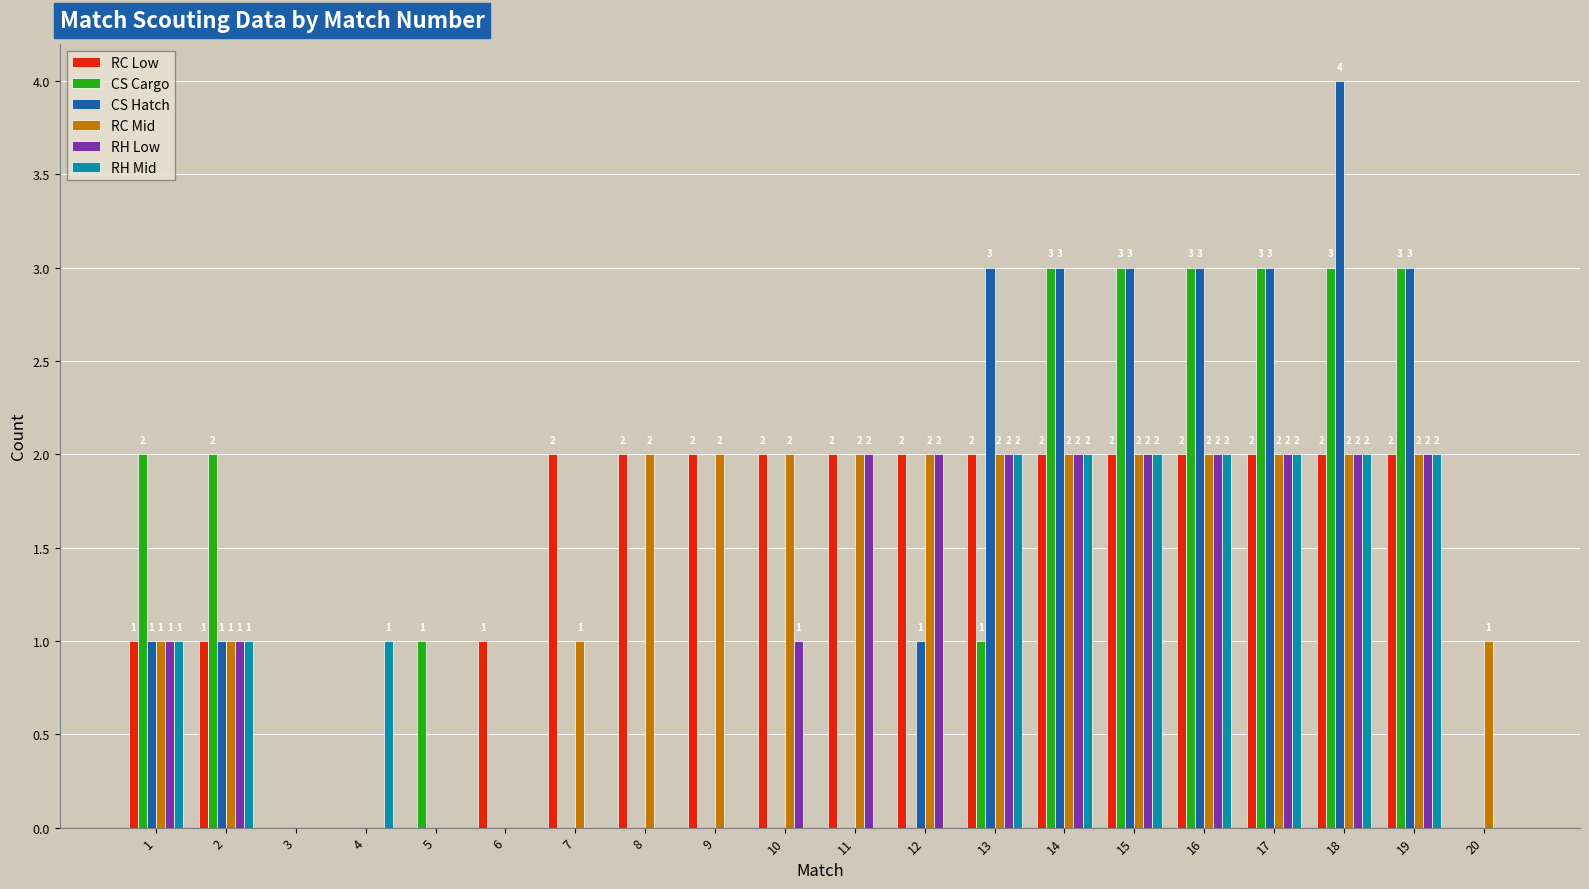

Reading left to right, transcribe all the data shown in this chart.

RC Low: 1=1	2=1	3=0	4=0	5=0	6=1	7=2	8=2	9=2	10=2	11=2	12=2	13=2	14=2	15=2	16=2	17=2	18=2	19=2	20=0
CS Cargo: 1=2	2=2	3=0	4=0	5=1	6=0	7=0	8=0	9=0	10=0	11=0	12=0	13=1	14=3	15=3	16=3	17=3	18=3	19=3	20=0
CS Hatch: 1=1	2=1	3=0	4=0	5=0	6=0	7=0	8=0	9=0	10=0	11=0	12=1	13=3	14=3	15=3	16=3	17=3	18=4	19=3	20=0
RC Mid: 1=1	2=1	3=0	4=0	5=0	6=0	7=1	8=2	9=2	10=2	11=2	12=2	13=2	14=2	15=2	16=2	17=2	18=2	19=2	20=1
RH Low: 1=1	2=1	3=0	4=0	5=0	6=0	7=0	8=0	9=0	10=1	11=2	12=2	13=2	14=2	15=2	16=2	17=2	18=2	19=2	20=0
RH Mid: 1=1	2=1	3=0	4=1	5=0	6=0	7=0	8=0	9=0	10=0	11=0	12=0	13=2	14=2	15=2	16=2	17=2	18=2	19=2	20=0